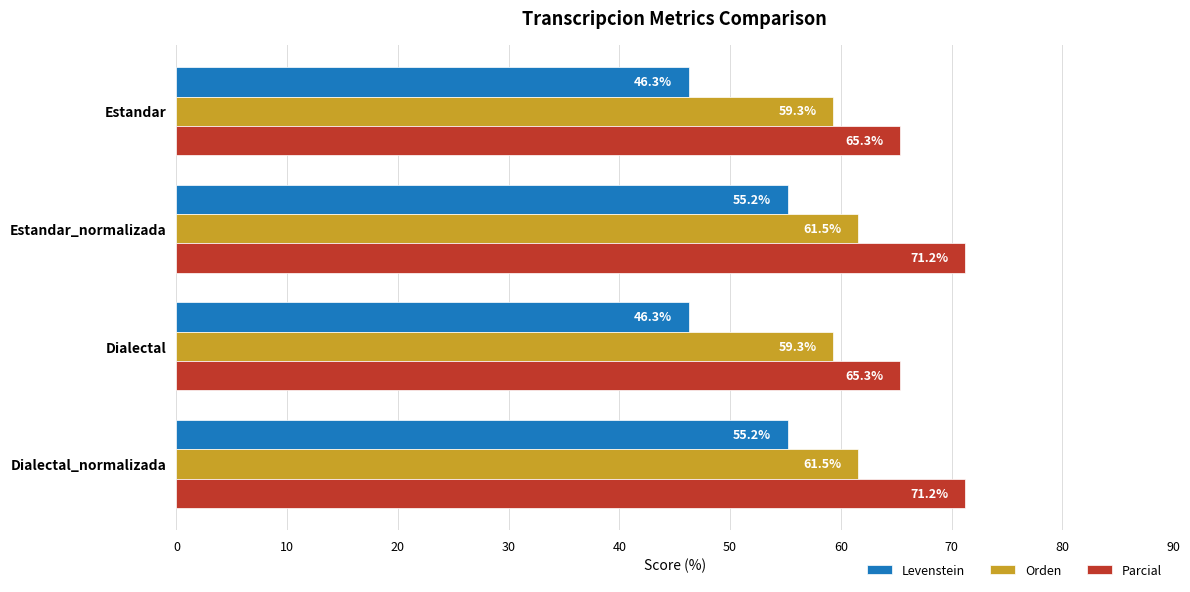

Which series has the largest total across all categories?

Parcial